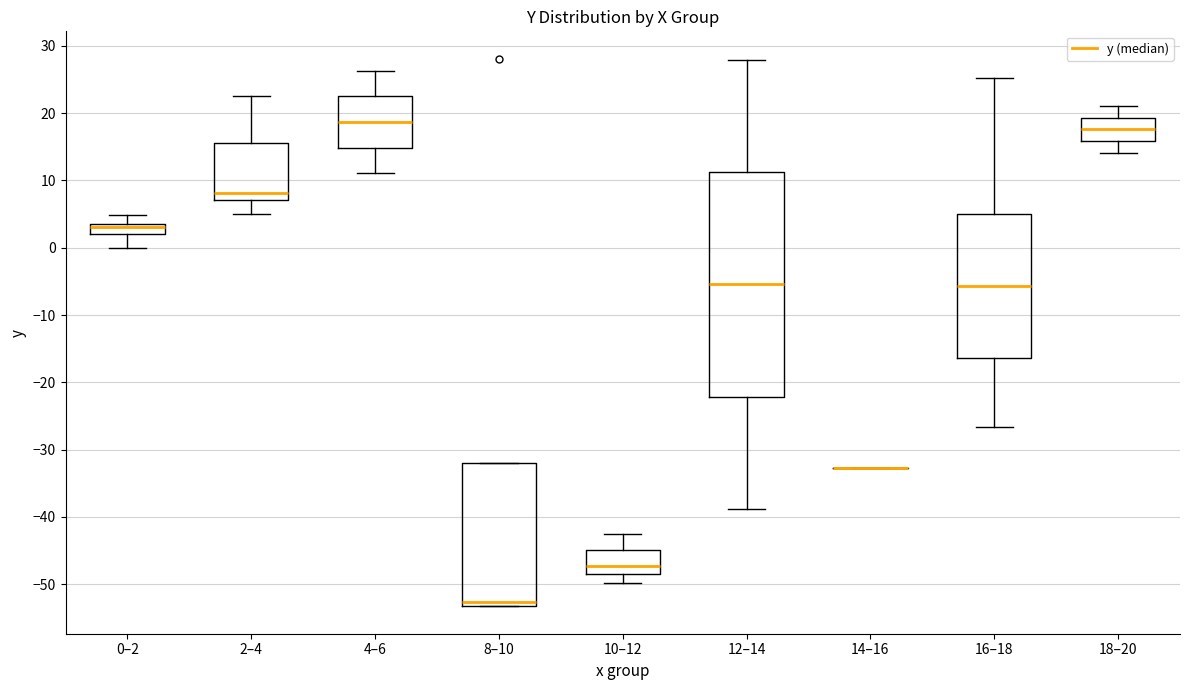

Reading left to right, read every box against the y-axis: the position of its median line, the range the box covers, and the ends of its whiskers. The values are not printed on the chart, so give them approximately, as read against the axis.

0–2: median 3, box 2 to 4, whiskers 0 to 5
2–4: median 8, box 7 to 16, whiskers 5 to 23
4–6: median 19, box 15 to 23, whiskers 11 to 26
8–10: median -53 (just above the box's lower edge), box -53 to -32, whiskers -53 to -32
10–12: median -47, box -49 to -45, whiskers -50 to -43
12–14: median -5, box -22 to 11, whiskers -39 to 28
14–16: box collapsed to a line at -33, whiskers -33 to -33
16–18: median -6, box -16 to 5, whiskers -27 to 25
18–20: median 18, box 16 to 19, whiskers 14 to 21